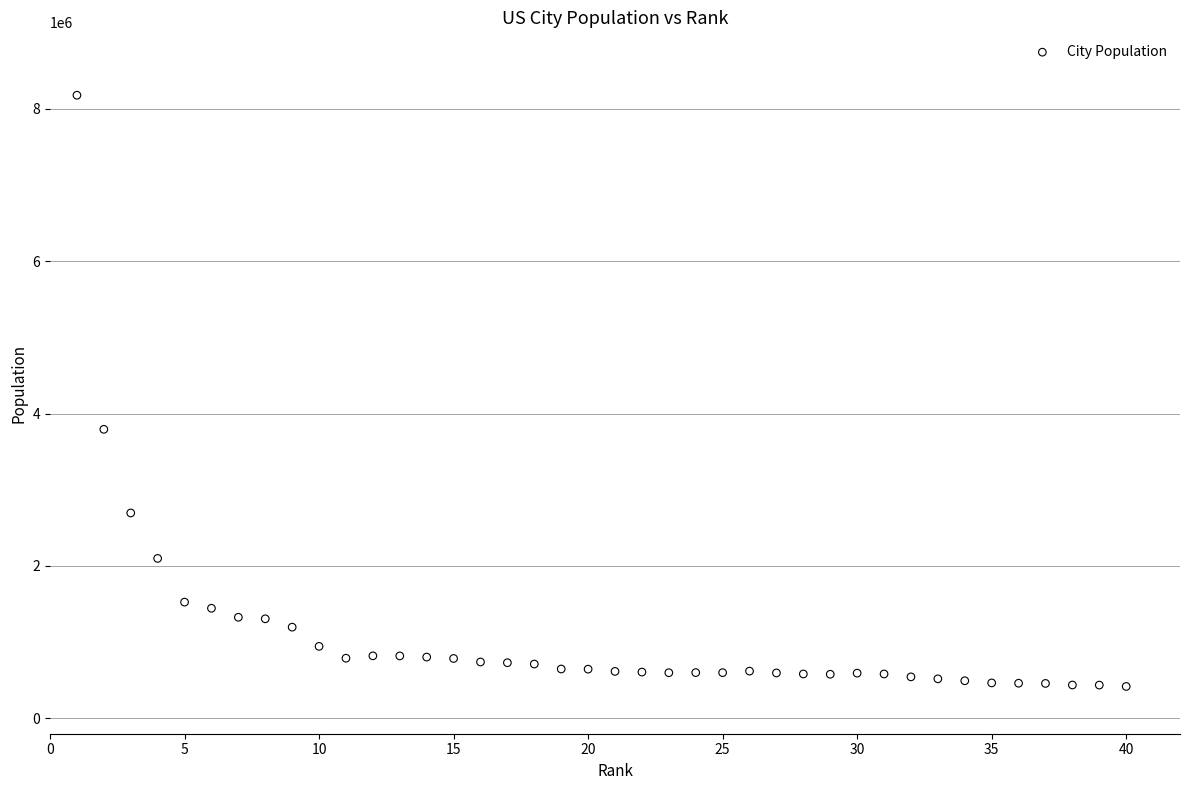

What Y value in the scatter plot is closest to 4297568?

3792621